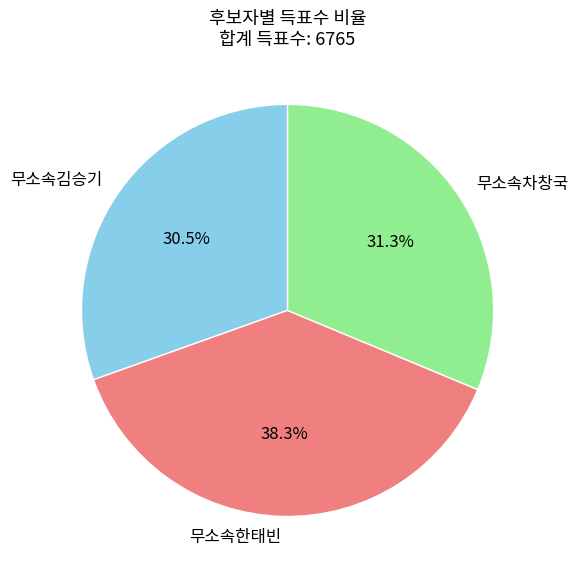

Is there any slice that represents more than half of the pie?

No